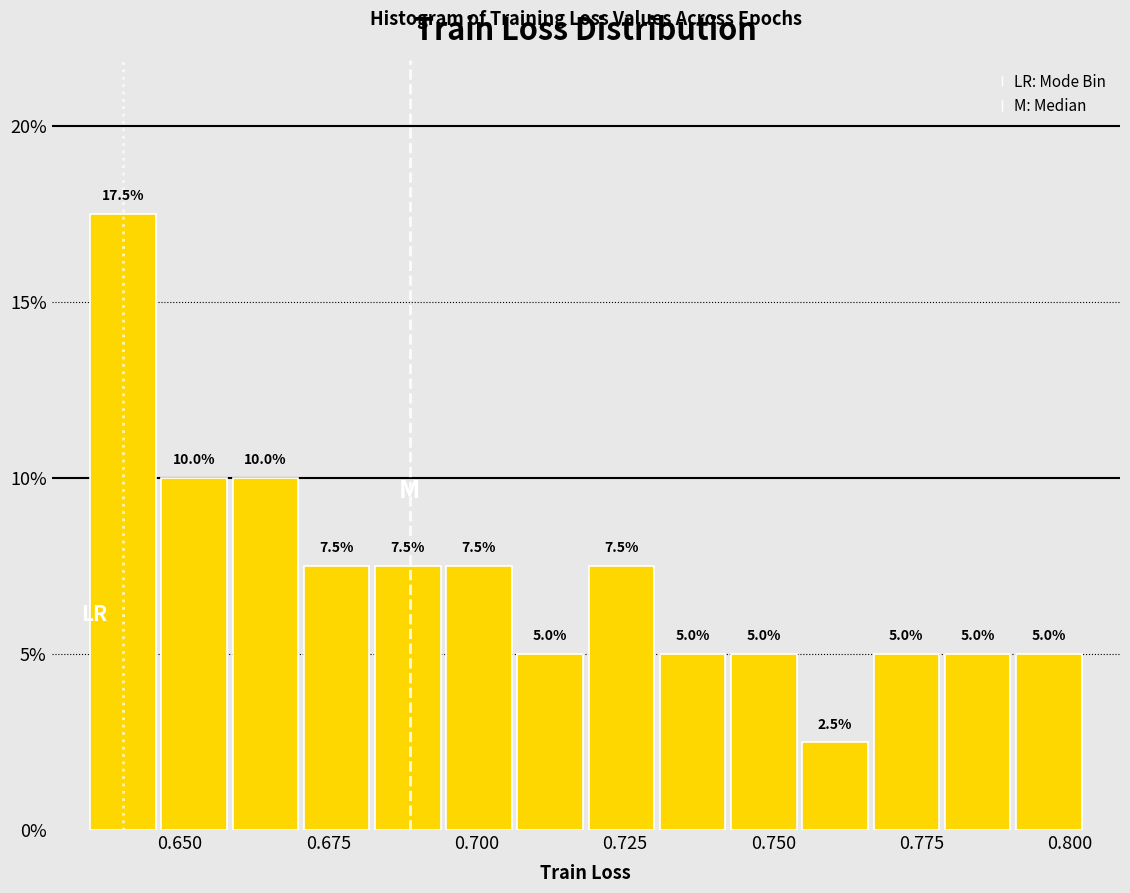

Around what value on the x-axis is the tallest bar? Give the approximate position of its centre, as read against the axis.

0.640